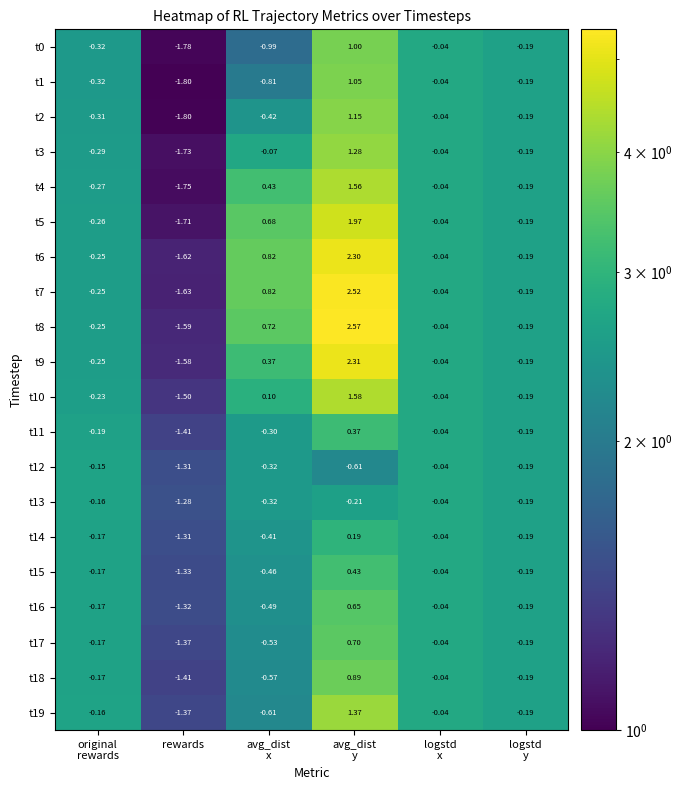

Which label corresponds to the smallest value in the chart?

rewards